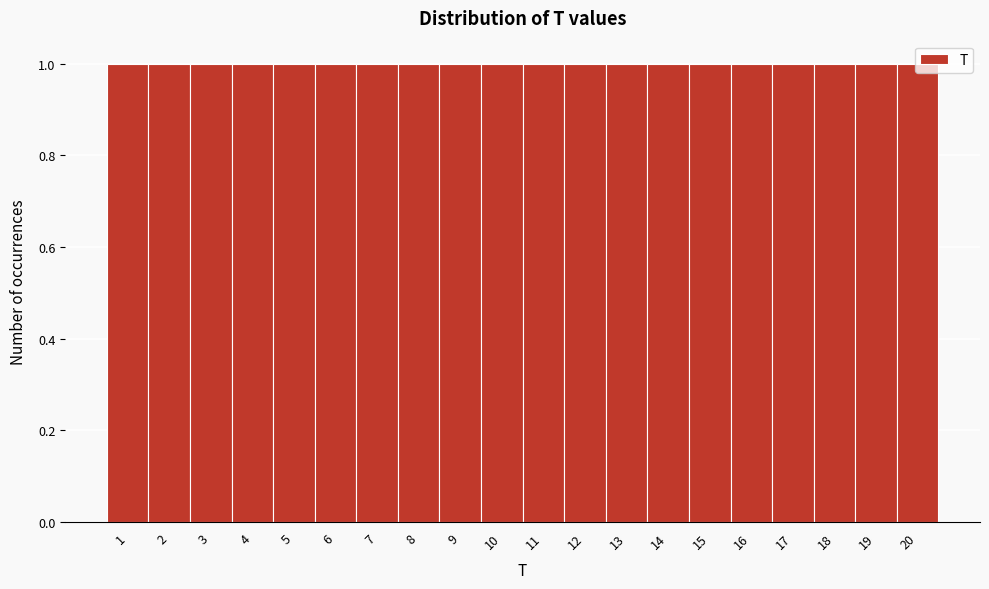

Reading left to right, transcribe this chart: for each bar, give the range it covers on the x-axis and its height. The values are not printed on the chart, so give them approximately, as read against the axis.

0.5 to 1.5: 1
1.5 to 2.5: 1
2.5 to 3.5: 1
3.5 to 4.5: 1
4.5 to 5.5: 1
5.5 to 6.5: 1
6.5 to 7.5: 1
7.5 to 8.5: 1
8.5 to 9.5: 1
9.5 to 10.5: 1
10.5 to 11.5: 1
11.5 to 12.5: 1
12.5 to 13.5: 1
13.5 to 14.5: 1
14.5 to 15.5: 1
15.5 to 16.5: 1
16.5 to 17.5: 1
17.5 to 18.5: 1
18.5 to 19.5: 1
19.5 to 20.5: 1